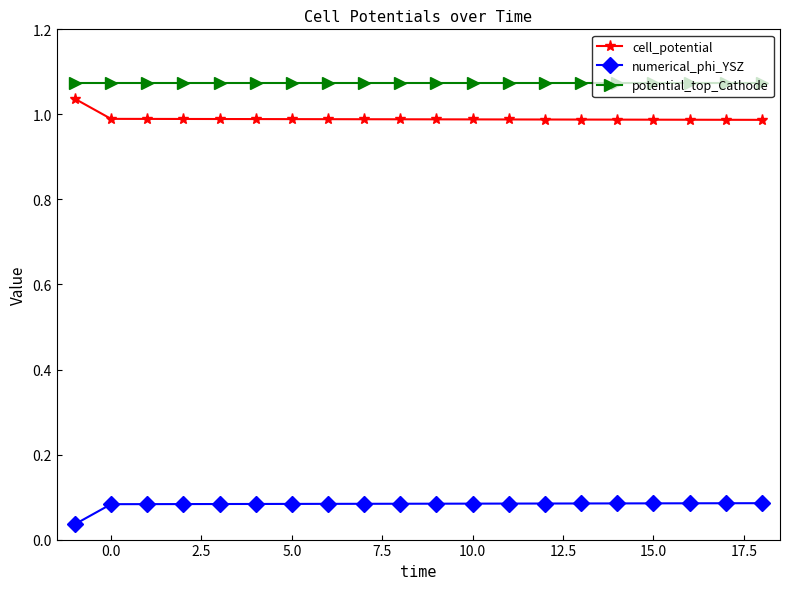

What is the sum of all potential_top_Cathode values?

21.5